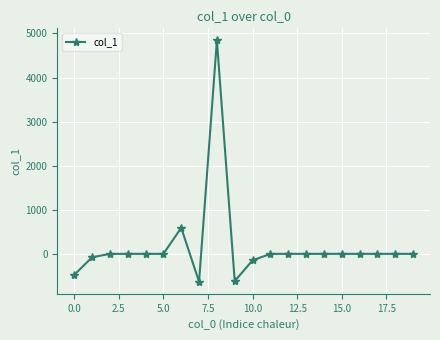

What is the sum of all values?

3481.3